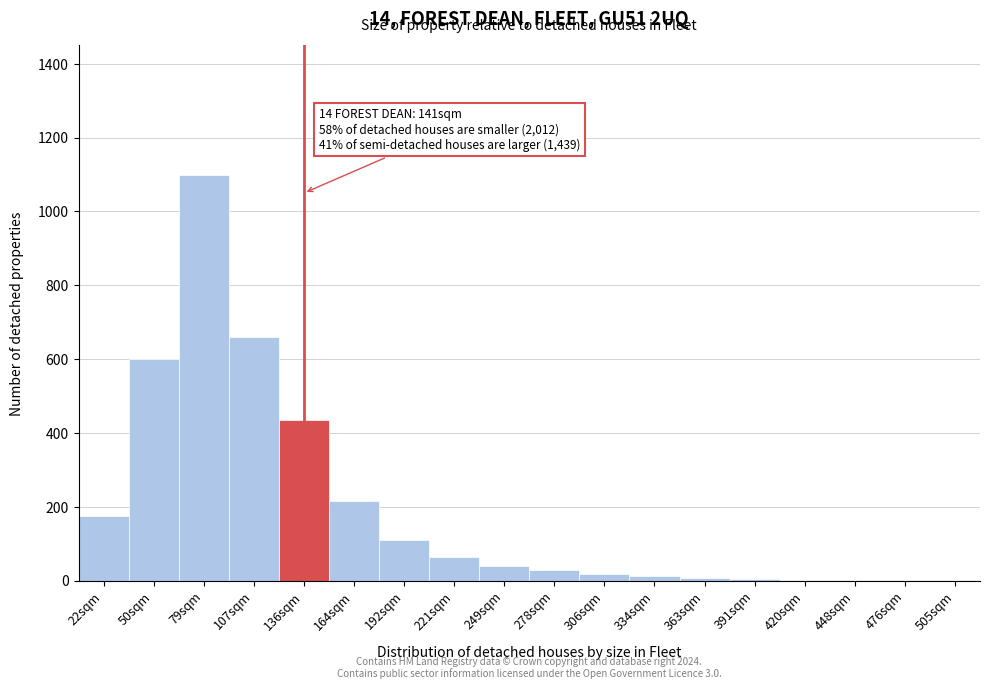

Which category has the highest value across all series?

79sqm